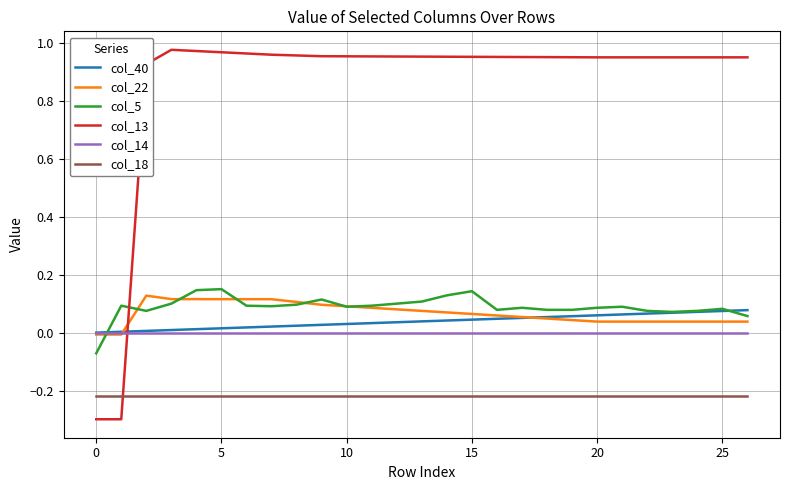

What is the smallest value displayed?

-0.3